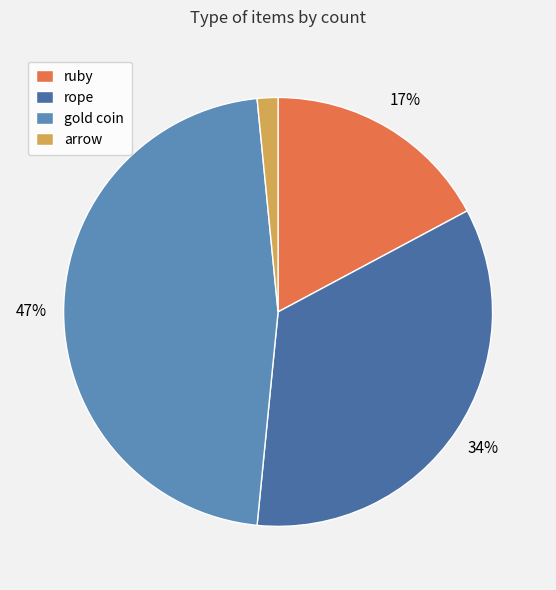

What is the ratio of the value at rope to the value at arrow?

22.0